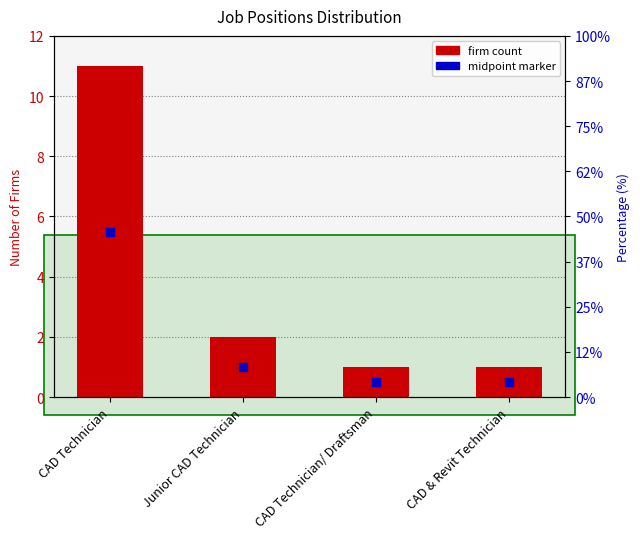

What is the label of the 2nd bar from the left?

Junior CAD Technician